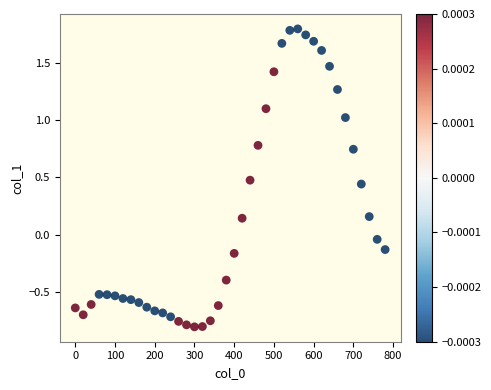

What is the range of X values (max minus min)?

780.0